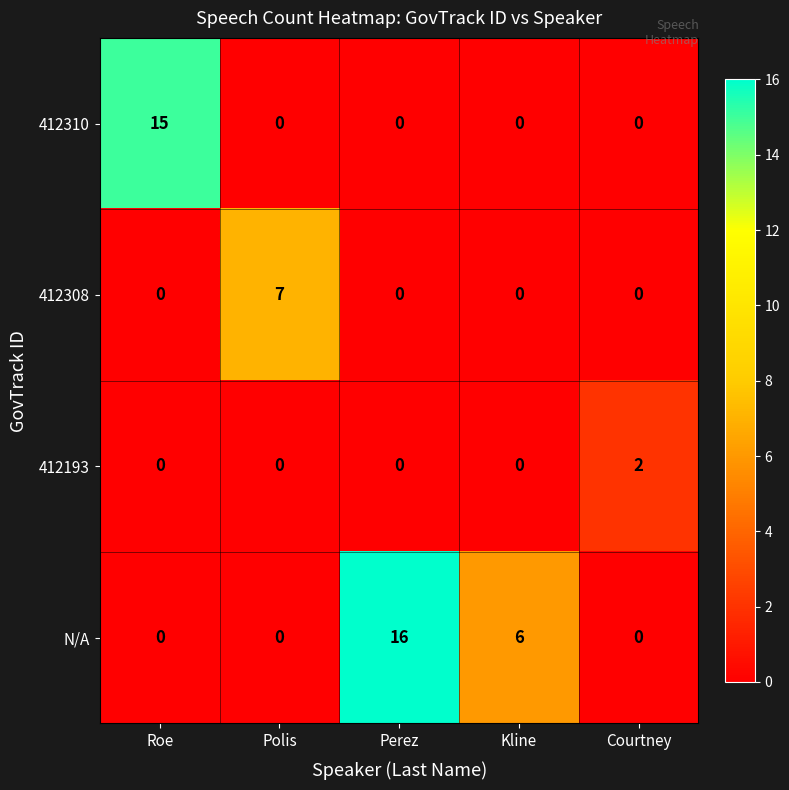

List the series in order of their overall mean, highest first.

N/A, 412310, 412308, 412193